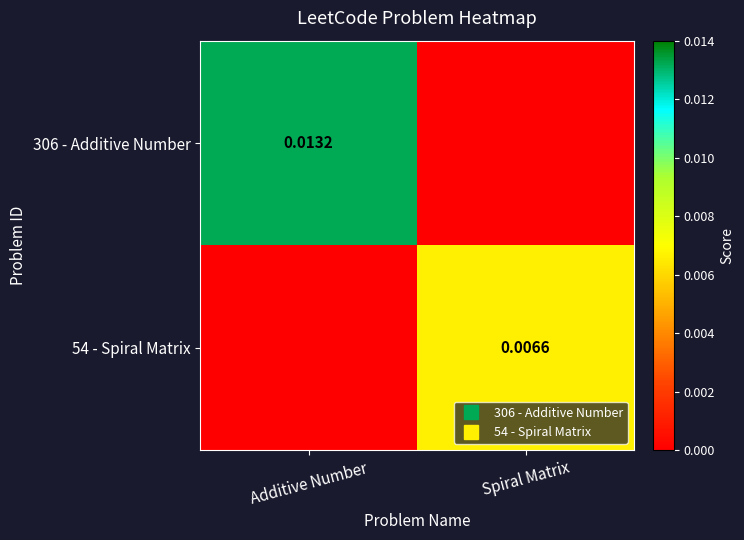

At which category does the chart reach its minimum across all series?

Spiral Matrix